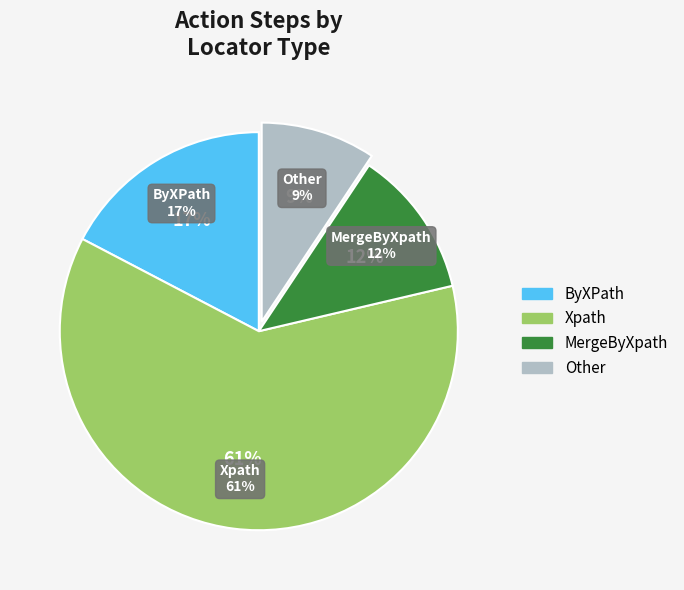

To the nearest percent, what percentage of the pie is Other?

9%